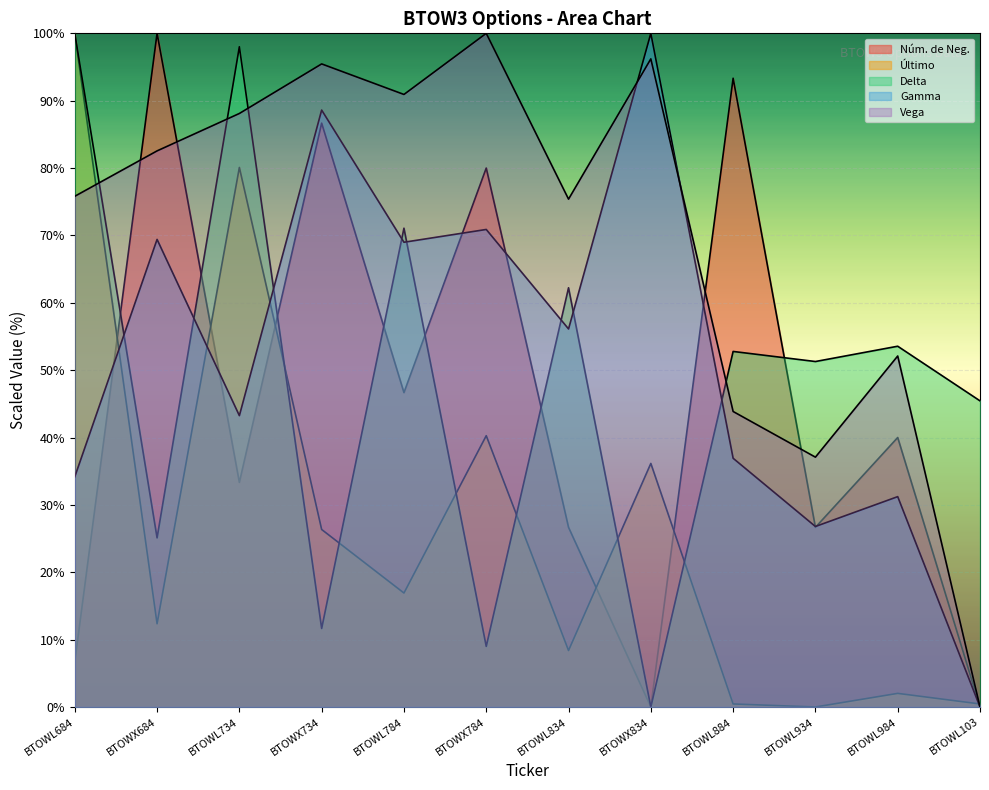

Which series has the widest spread of values?

Núm. de Neg.